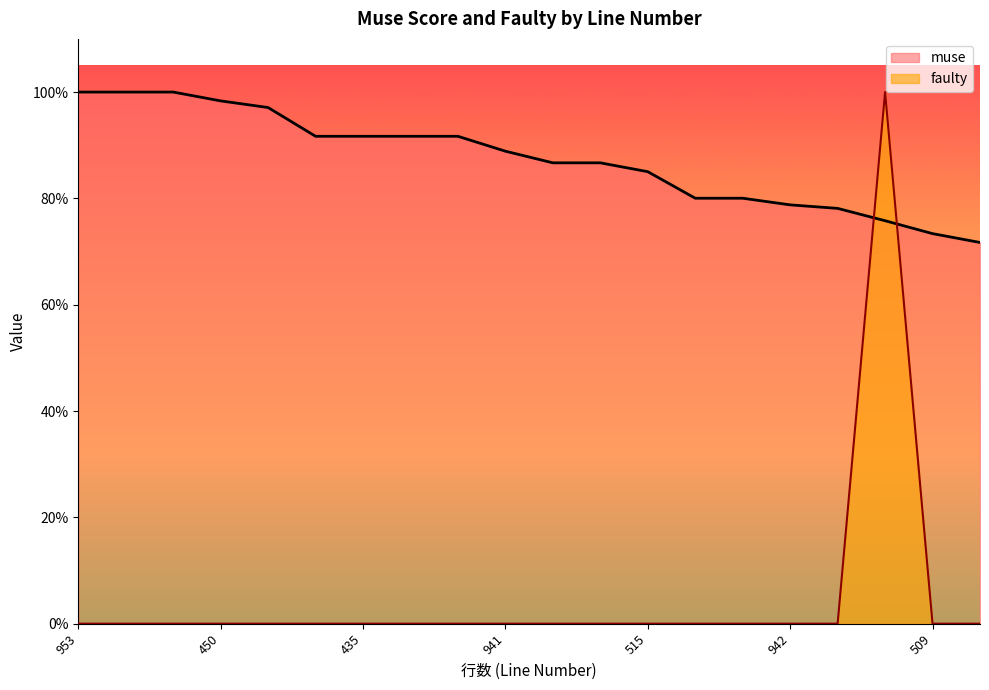

What is the label of the 13th point from the left?

515